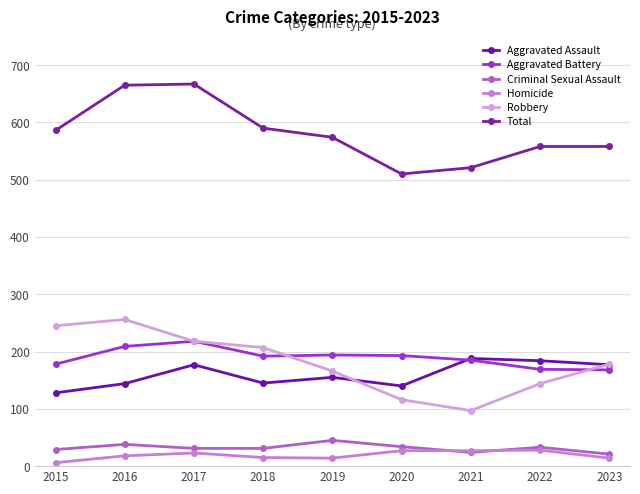

What is the difference between the highest and lowest values at 2022?

530